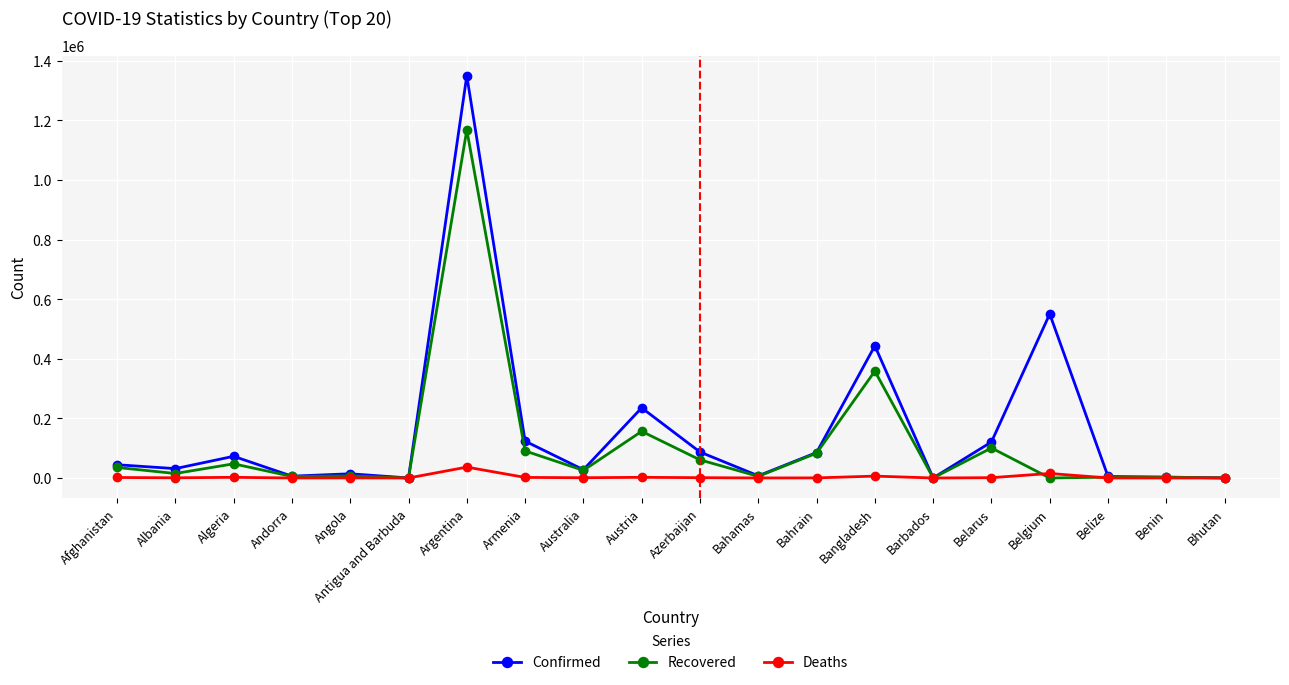

At which category is the sum across all series the highest?

Argentina